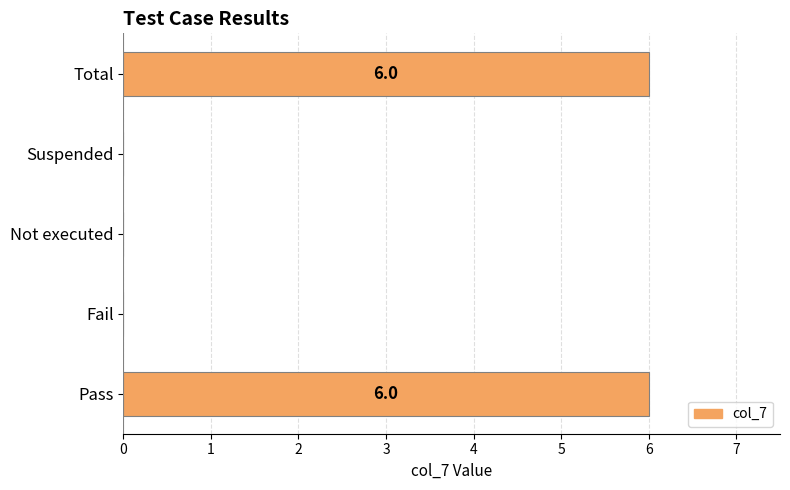

Are the bars grouped side by side (vs. stacked)?

No